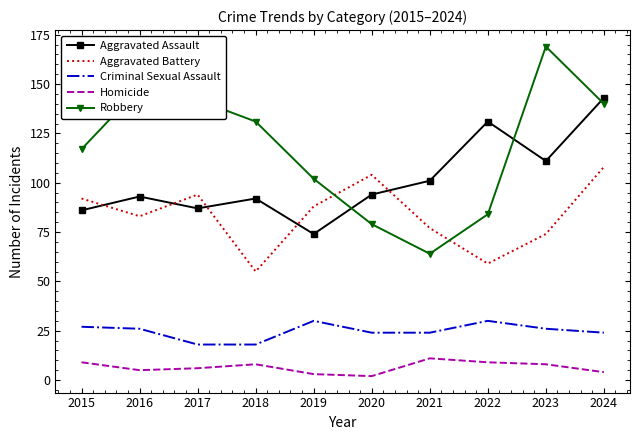

True or false: Robbery has more than 1 interior local peaks.

True